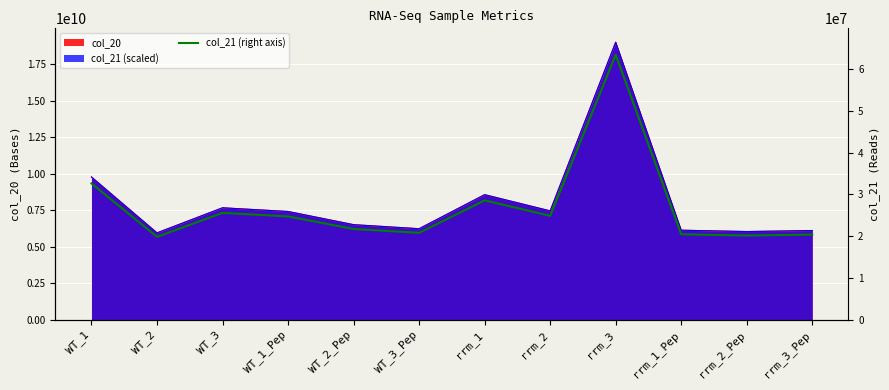

What position from the left is rrm_1_Pep?

10